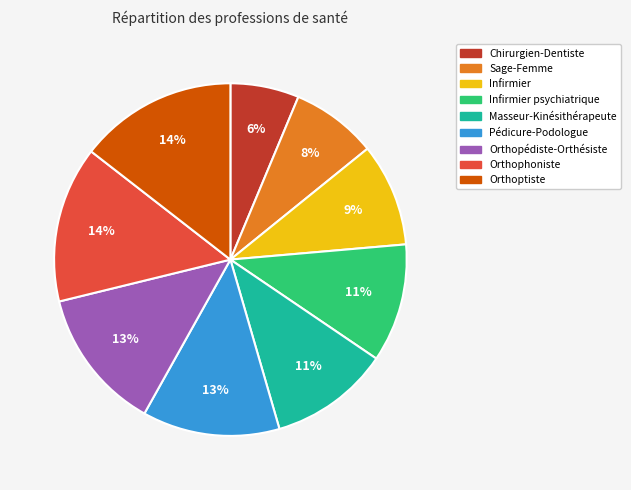

Is the sum of Orthophoniste and Orthoptiste greater than half?

No